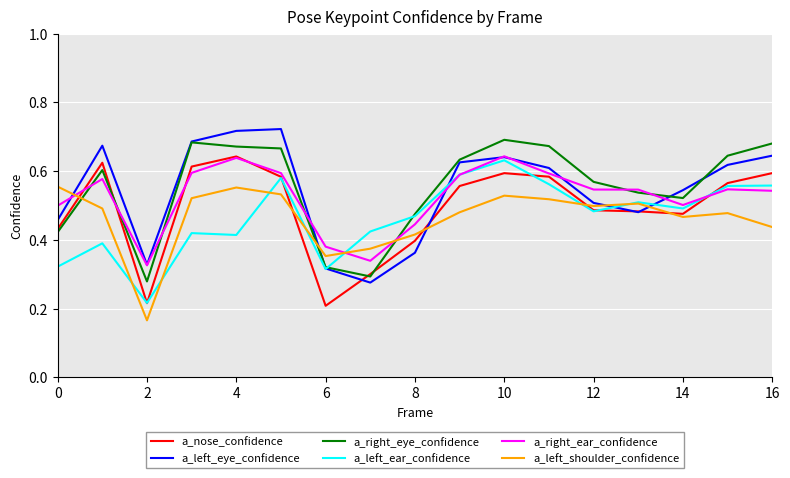

How many intersections are there between a_left_shoulder_confidence and a_left_eye_confidence?

5